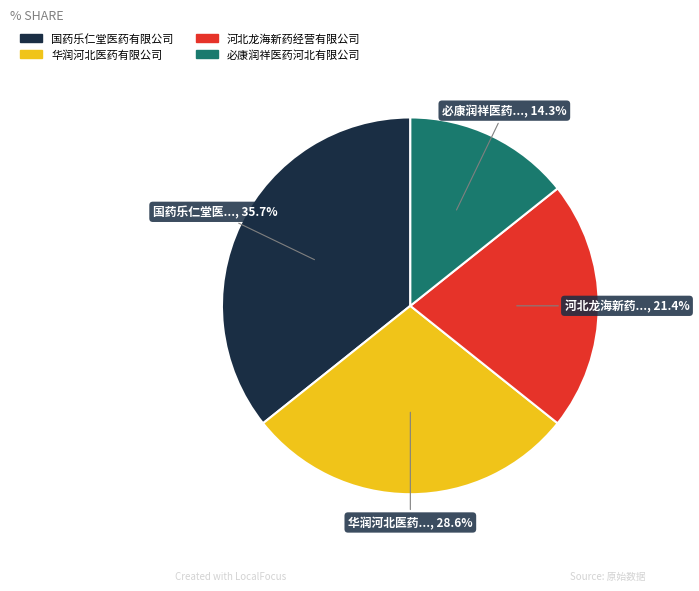

What is the ratio of the value at 河北龙海新药经营有限公司 to the value at 国药乐仁堂医药有限公司?

0.6